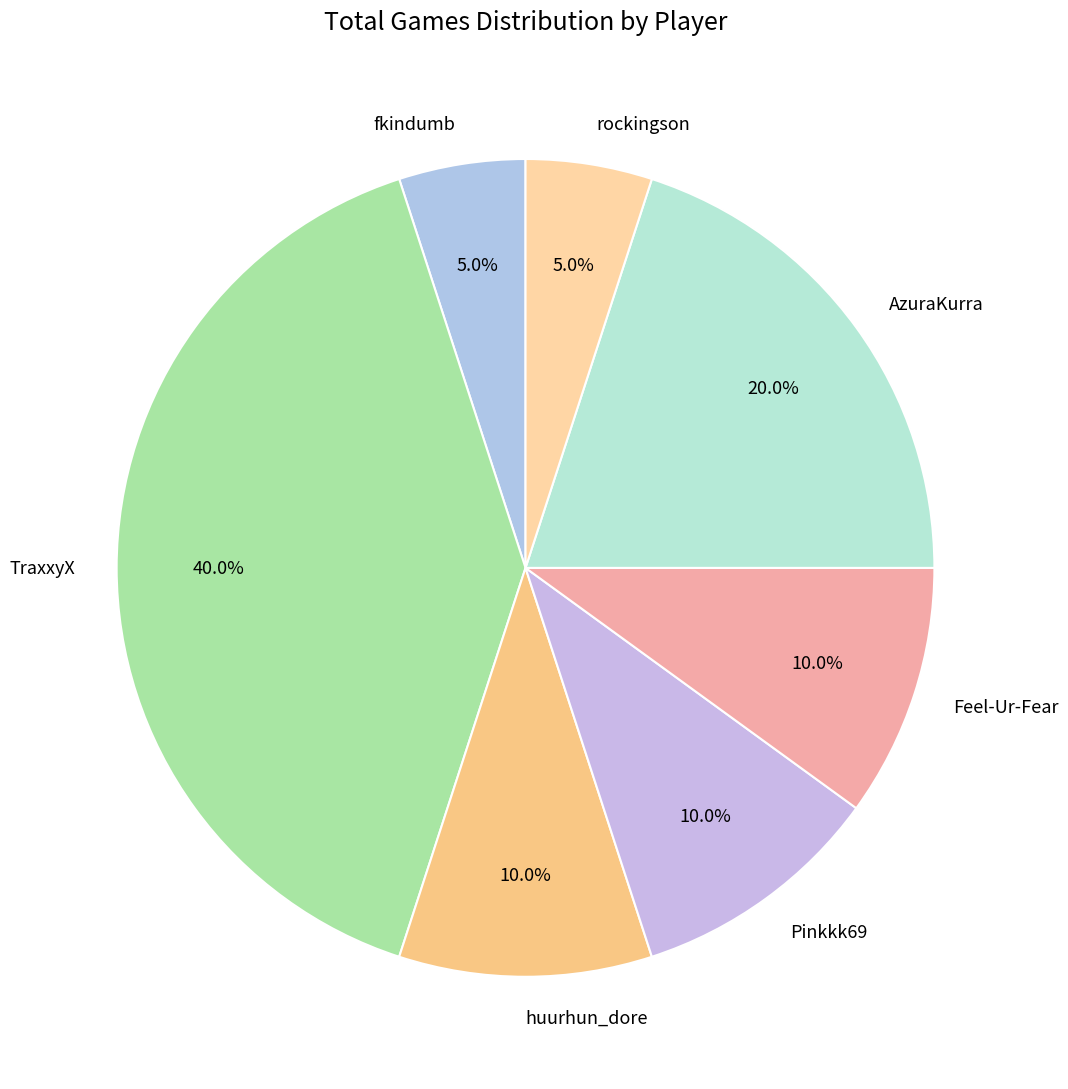

Combined, what portion of the pie is AzuraKurra and Feel-Ur-Fear?

30.0%